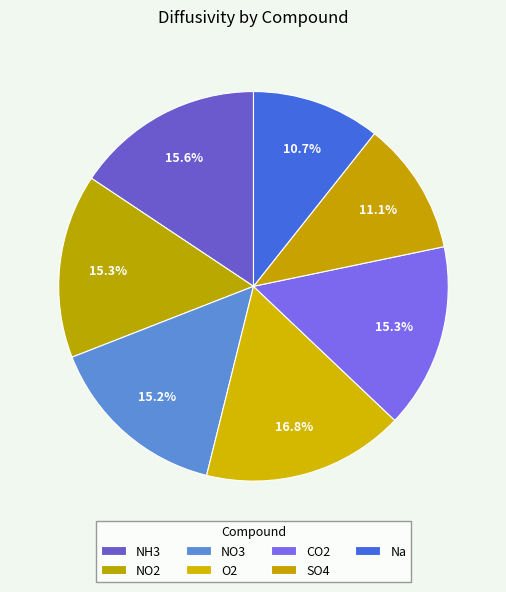

Combined, what portion of the pie is O2 and NO3?

32.0%